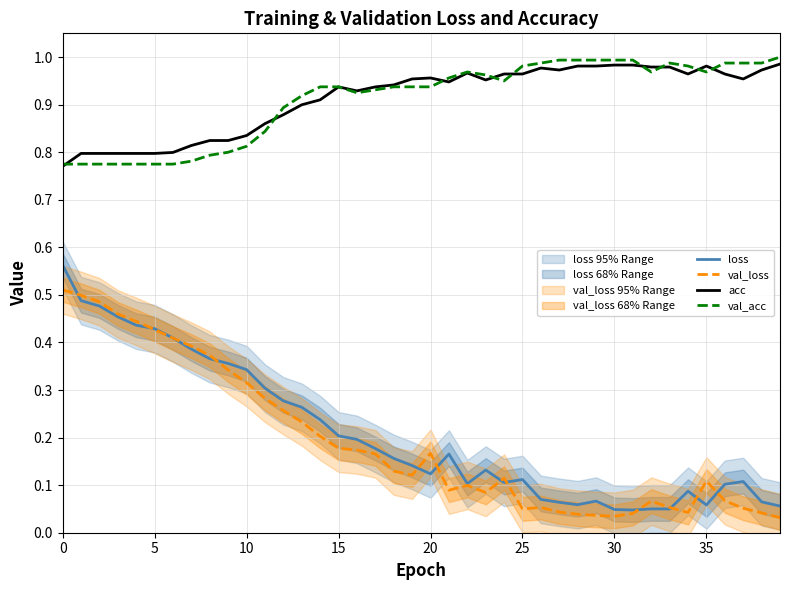

The acc series shows 1.5 at 20. True or false?

False